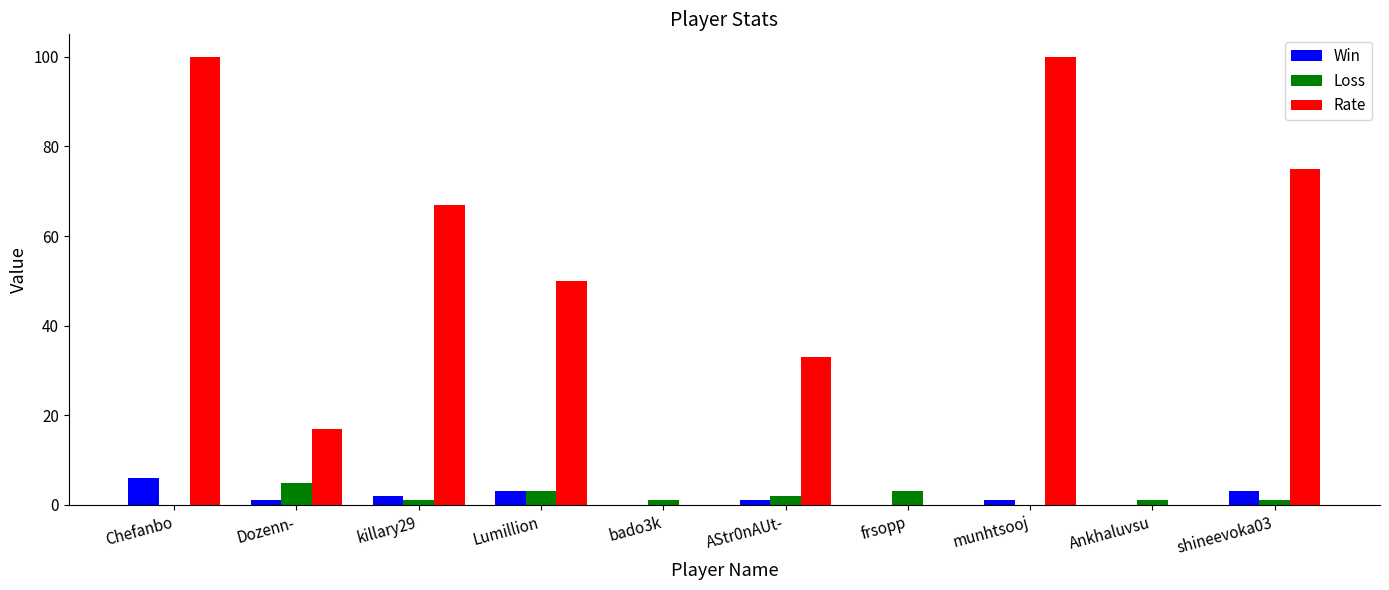

What is the maximum value for Win?

6